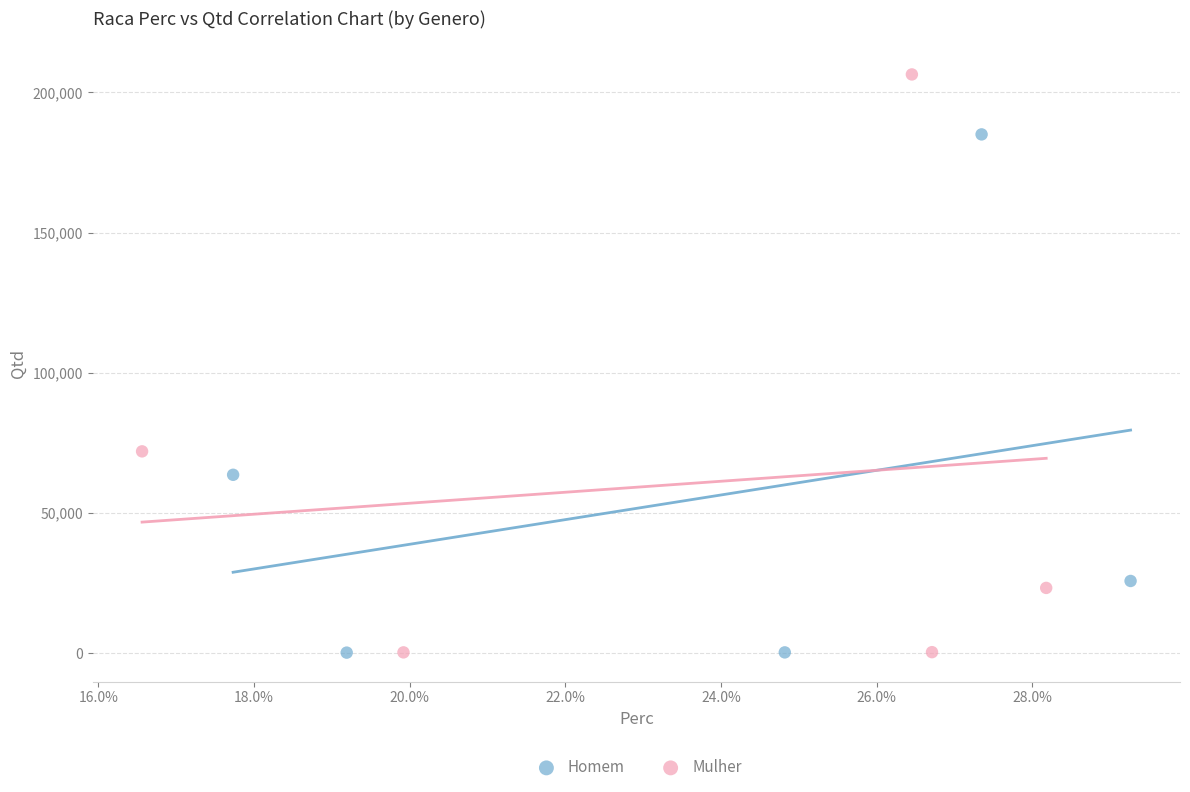

Which series reaches the maximum Y coordinate?

Mulher